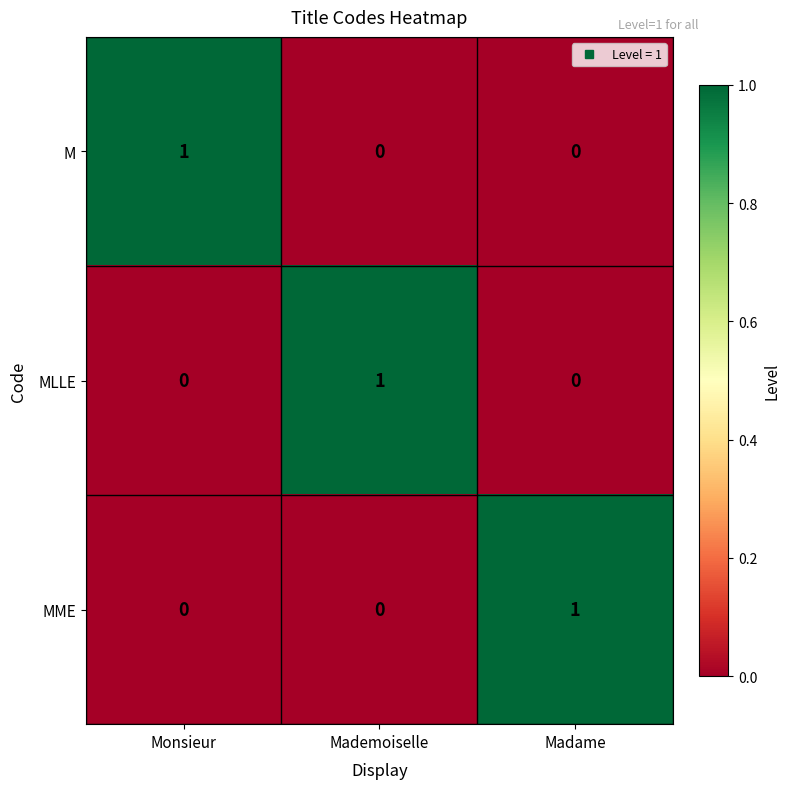

How many series are shown in this chart?

3